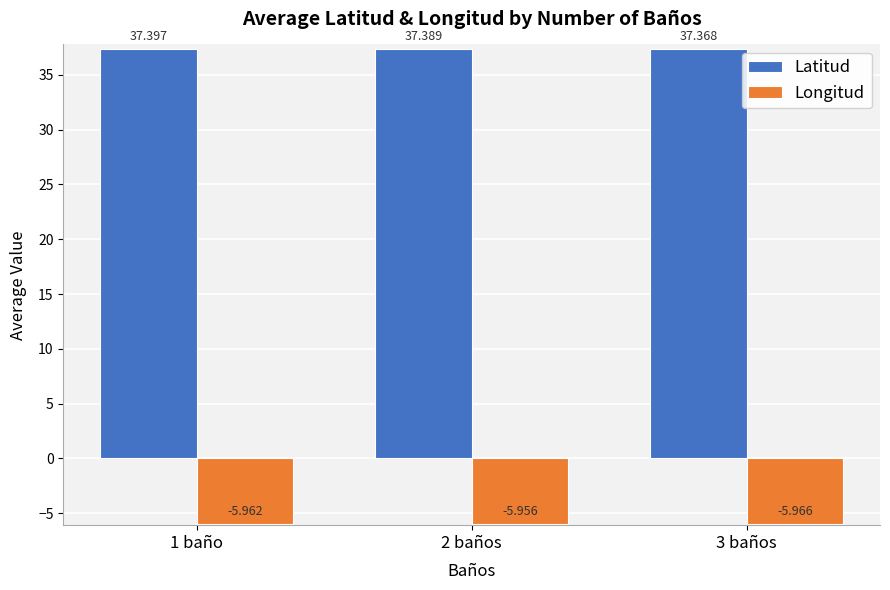

Read the Latitud value at 2 baños.

37.4